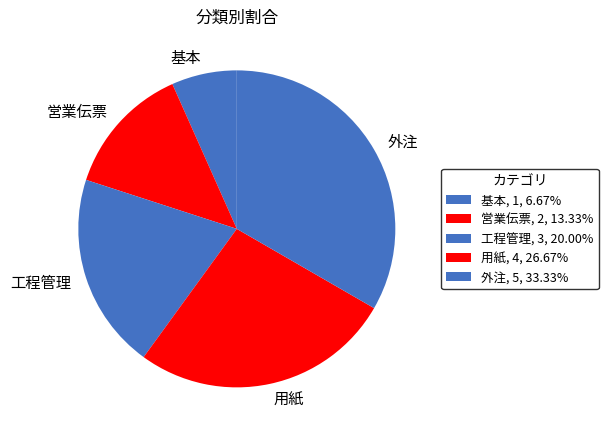

What is the ratio of the value at 工程管理 to the value at 営業伝票?

1.5